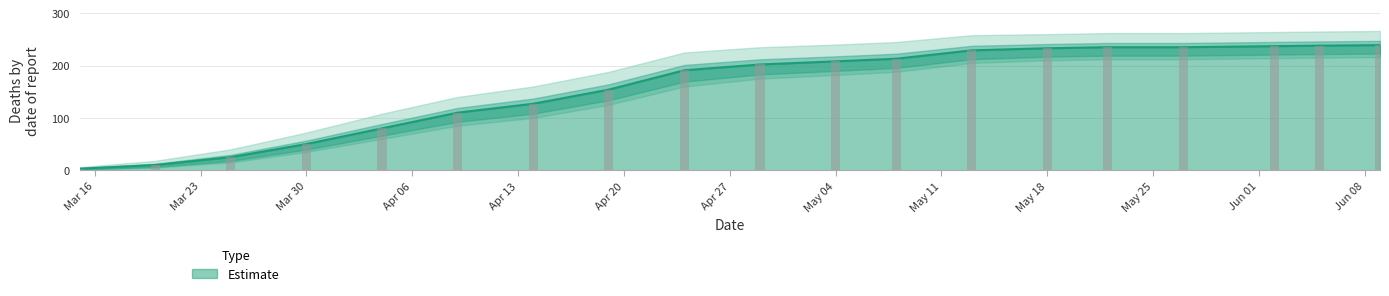

Reading left to right, what are all the values shown in this chart?

3	10	25	50	80	110	127	154	191	202	208	213	229	233	235	235	237	238	239